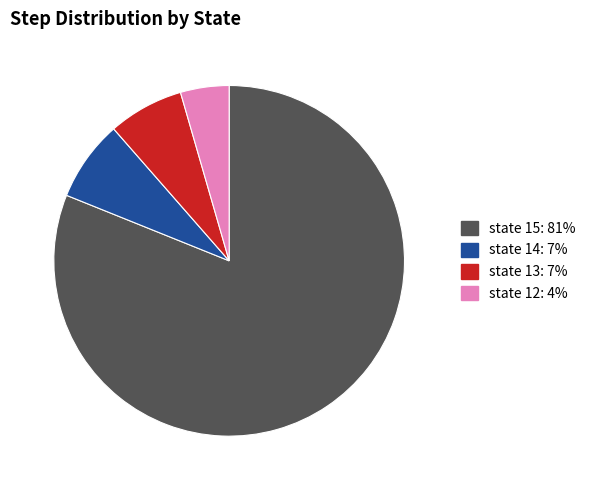

Is state 12: 4% the majority of the pie?

No